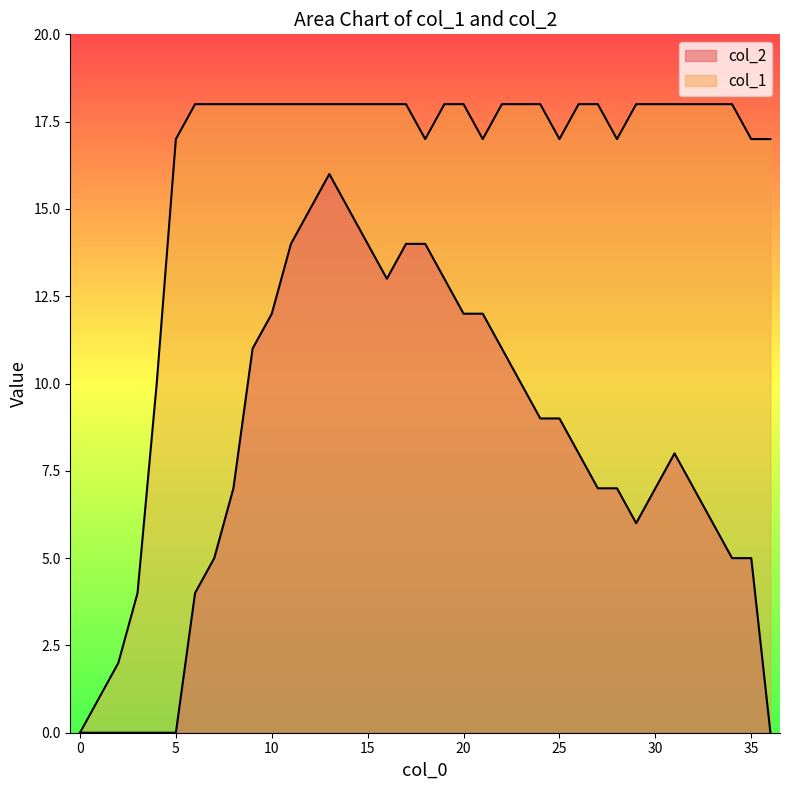

Does the chart display data point markers on the line(s)?

No